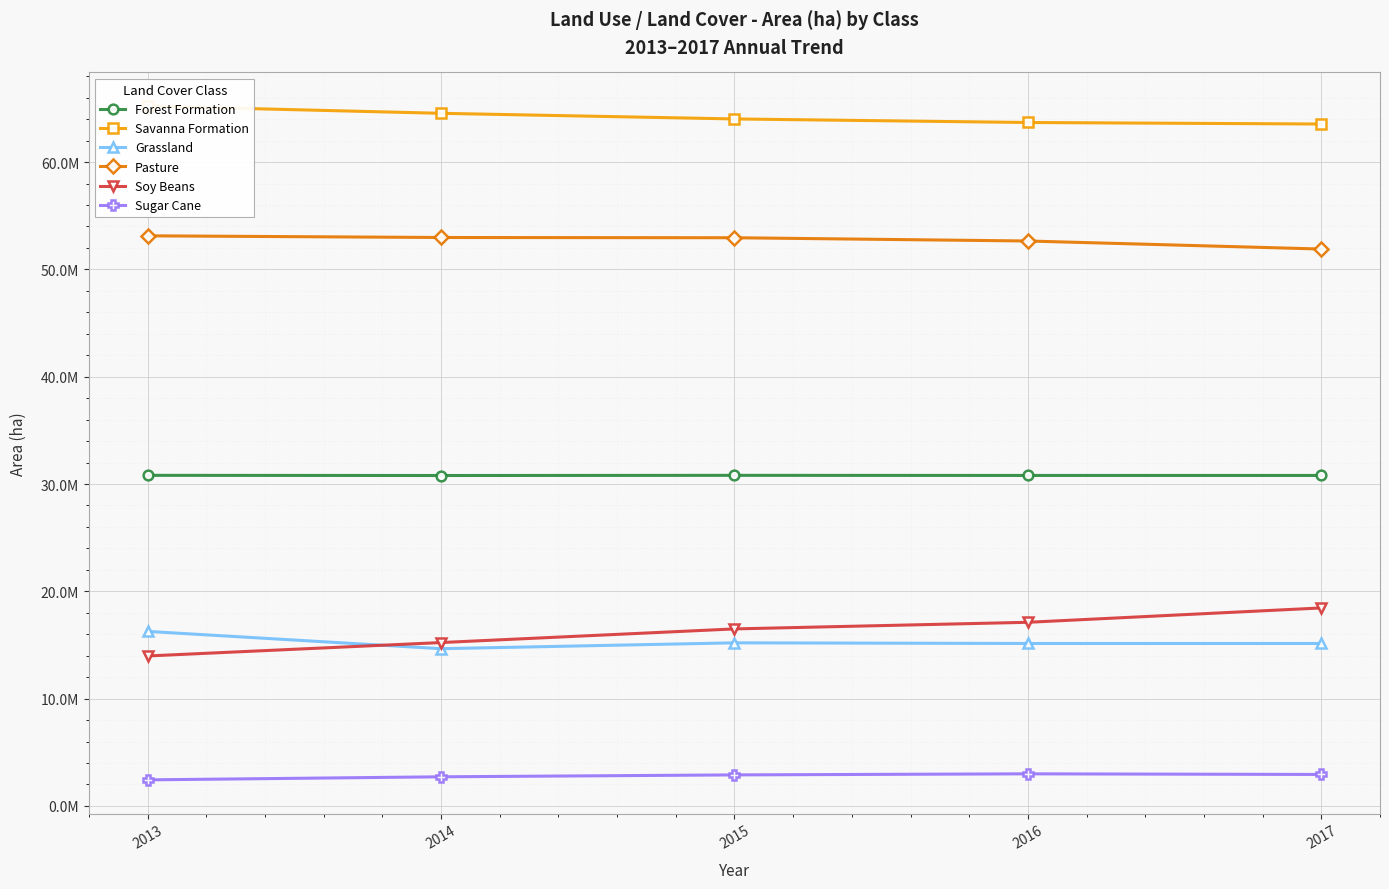

What is the minimum value shown in the chart?

2429725.8